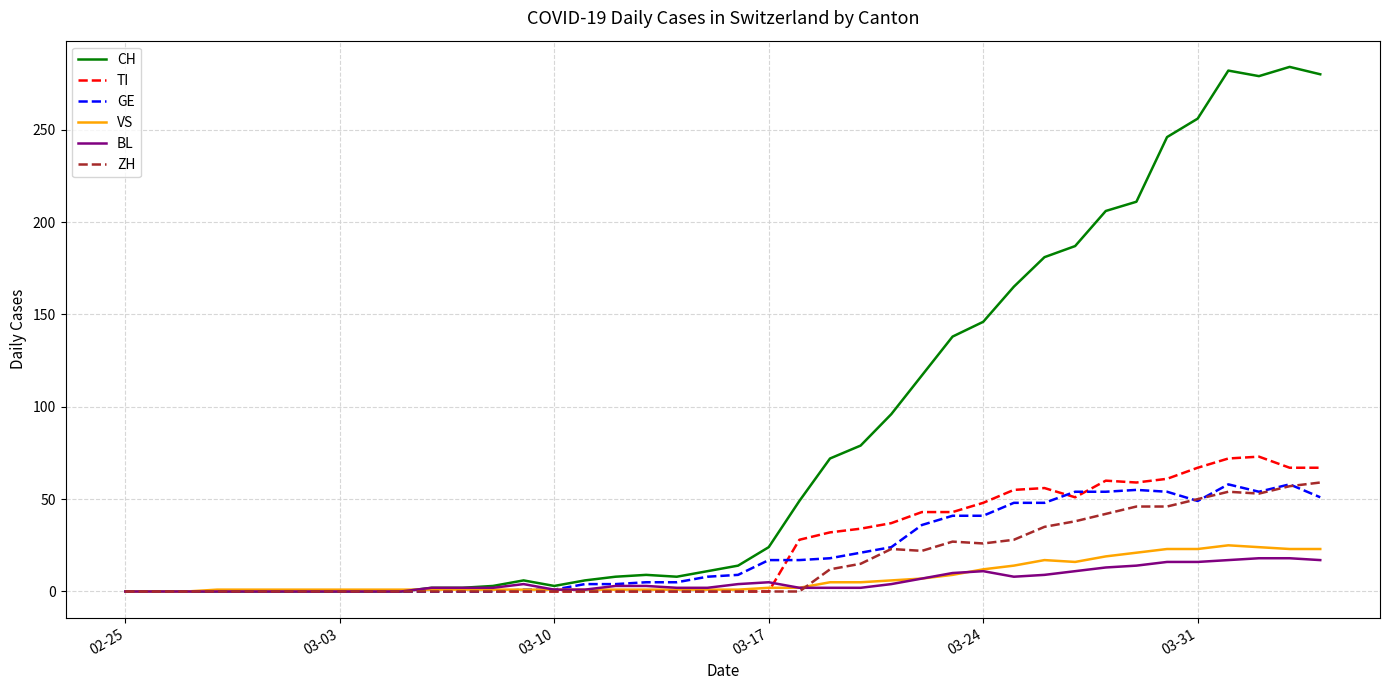

What is the highest value of the TI series?

73